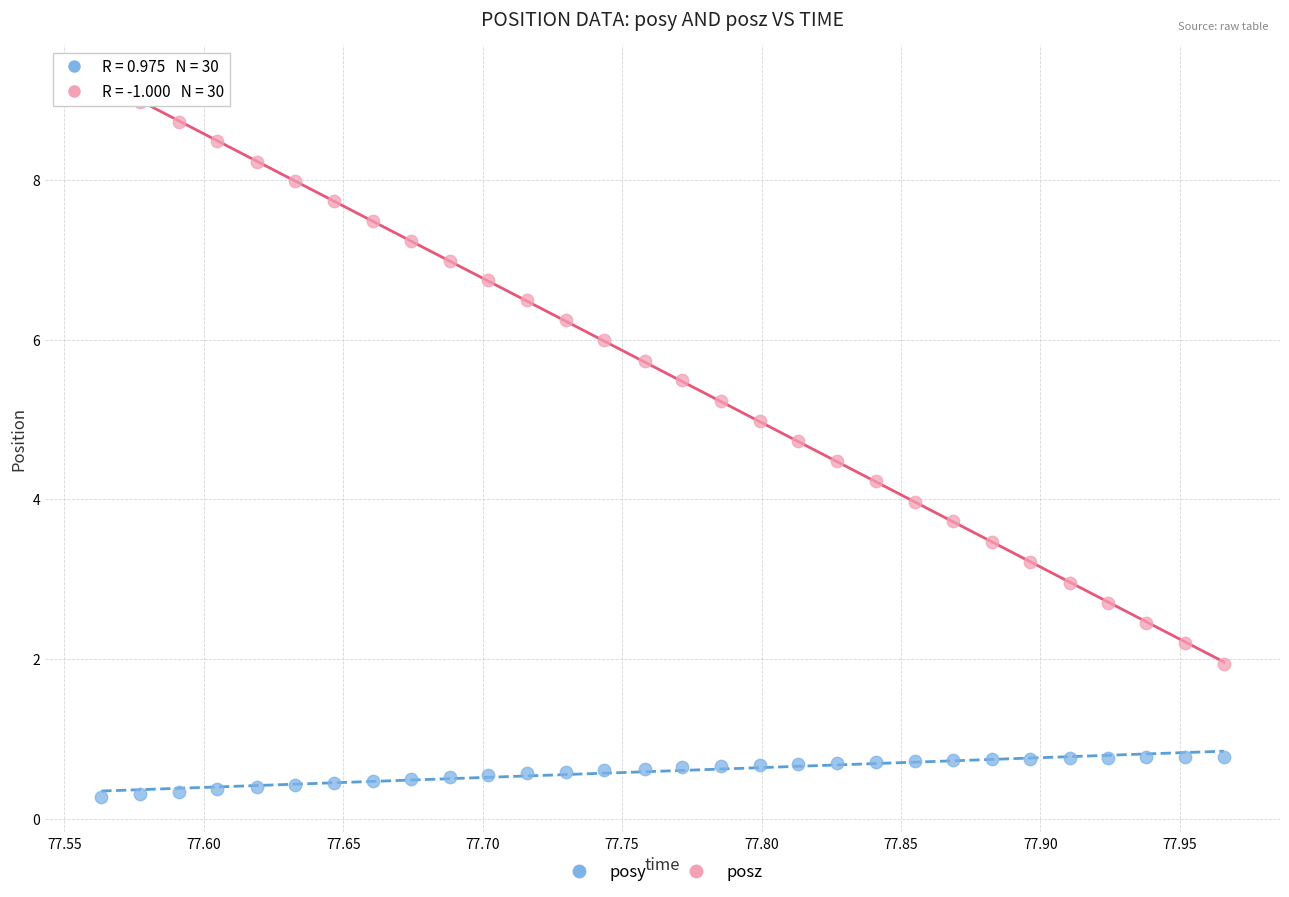

Across all data points, what is the range of Y values (max minus min)?

8.9